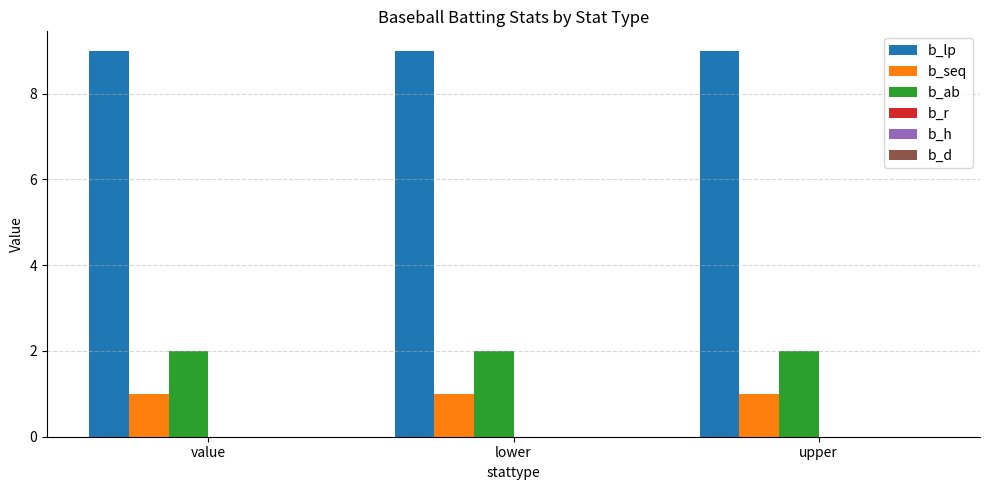

What is the spread (max minus min) of values at value?

8